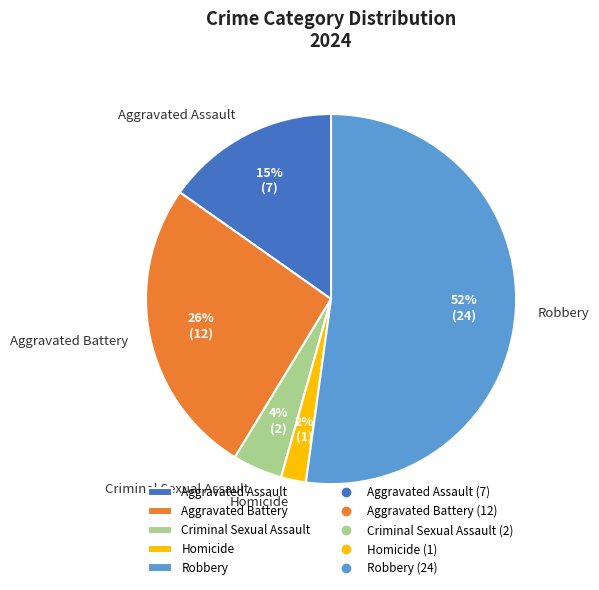

Do Homicide and Aggravated Battery together represent more than half of the pie?

No